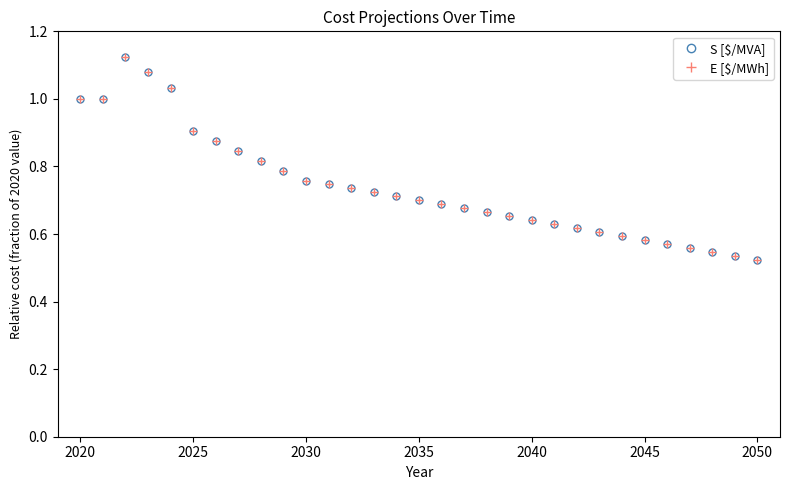

How many interior local peaks does the S [$/MVA] series have?

1